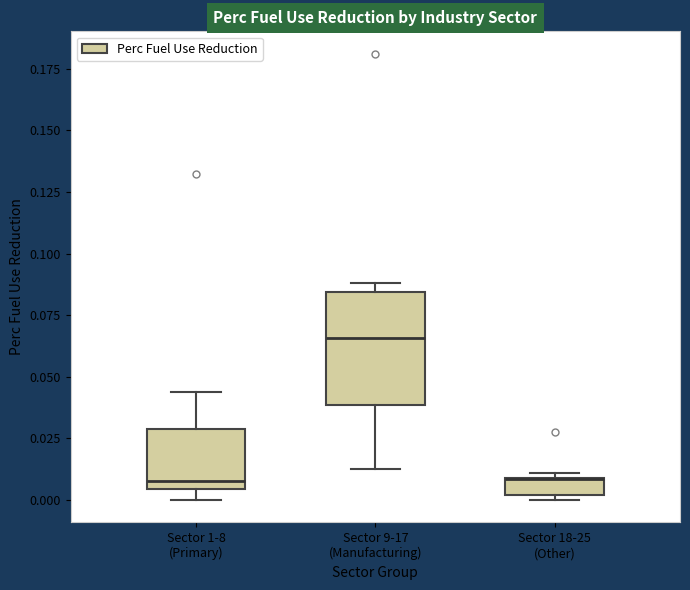

Comparing the boxes themselves (not the whiskers), which one is the tallest?

Sector 9-17 (Manufacturing)